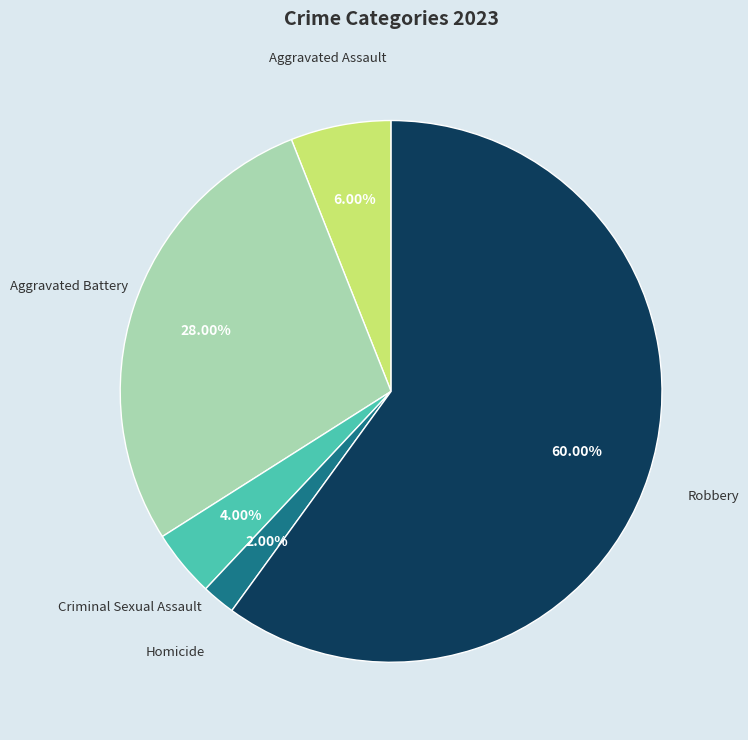

Is Robbery the majority of the pie?

Yes